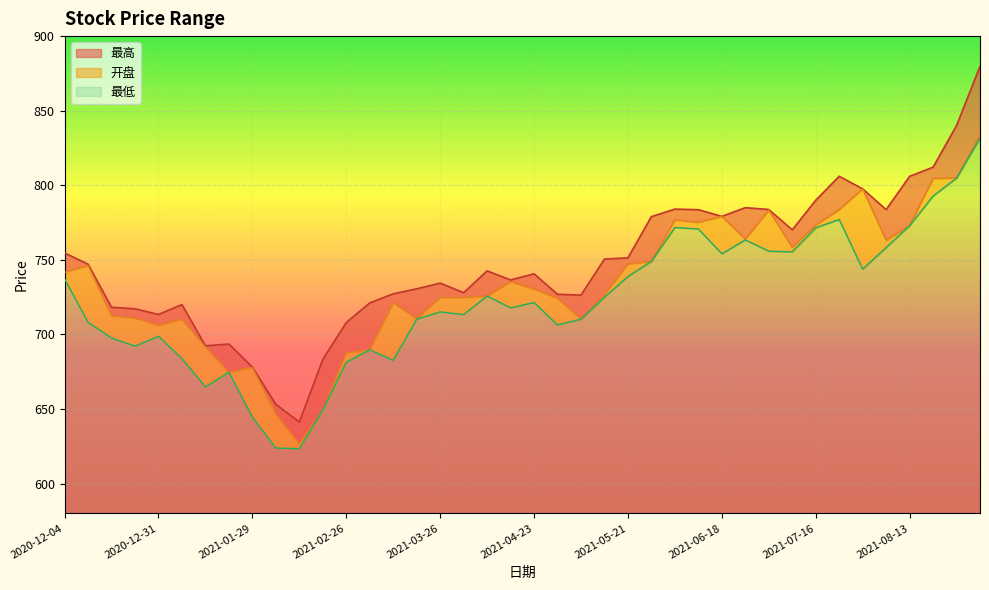

What is the difference between the highest and lowest values at 2021-05-14?

25.6